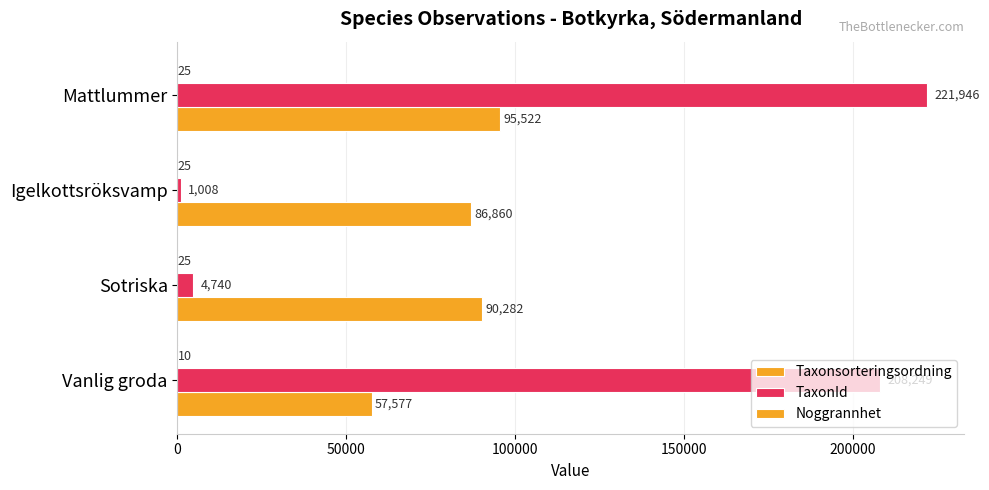

How many data points does each series have?

4